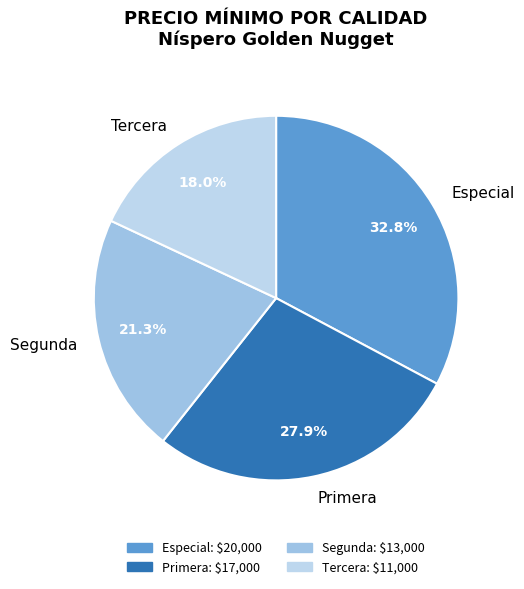

Rank the categories by value from lowest to highest.

Tercera, Segunda, Primera, Especial